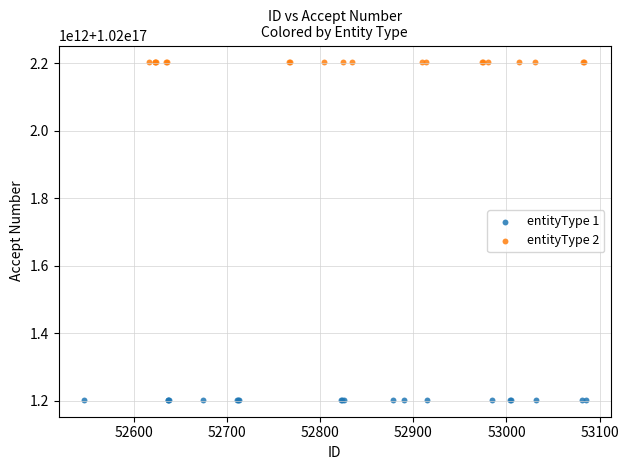

What are all the series names shown in the legend?

entityType 1, entityType 2